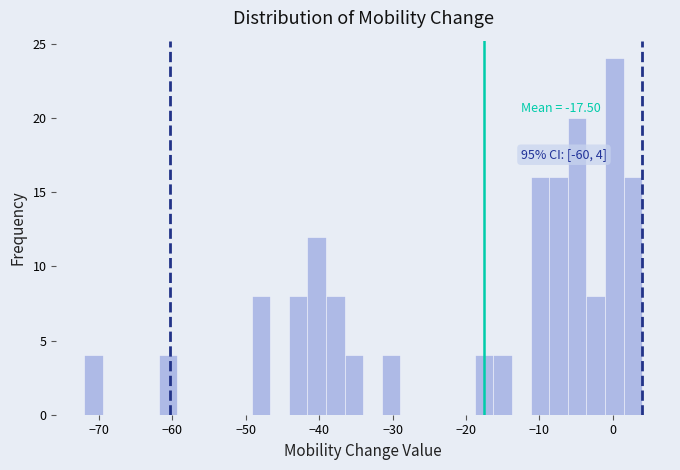

Read against the x-axis, roughly where is the centre of the tallest bar?

0